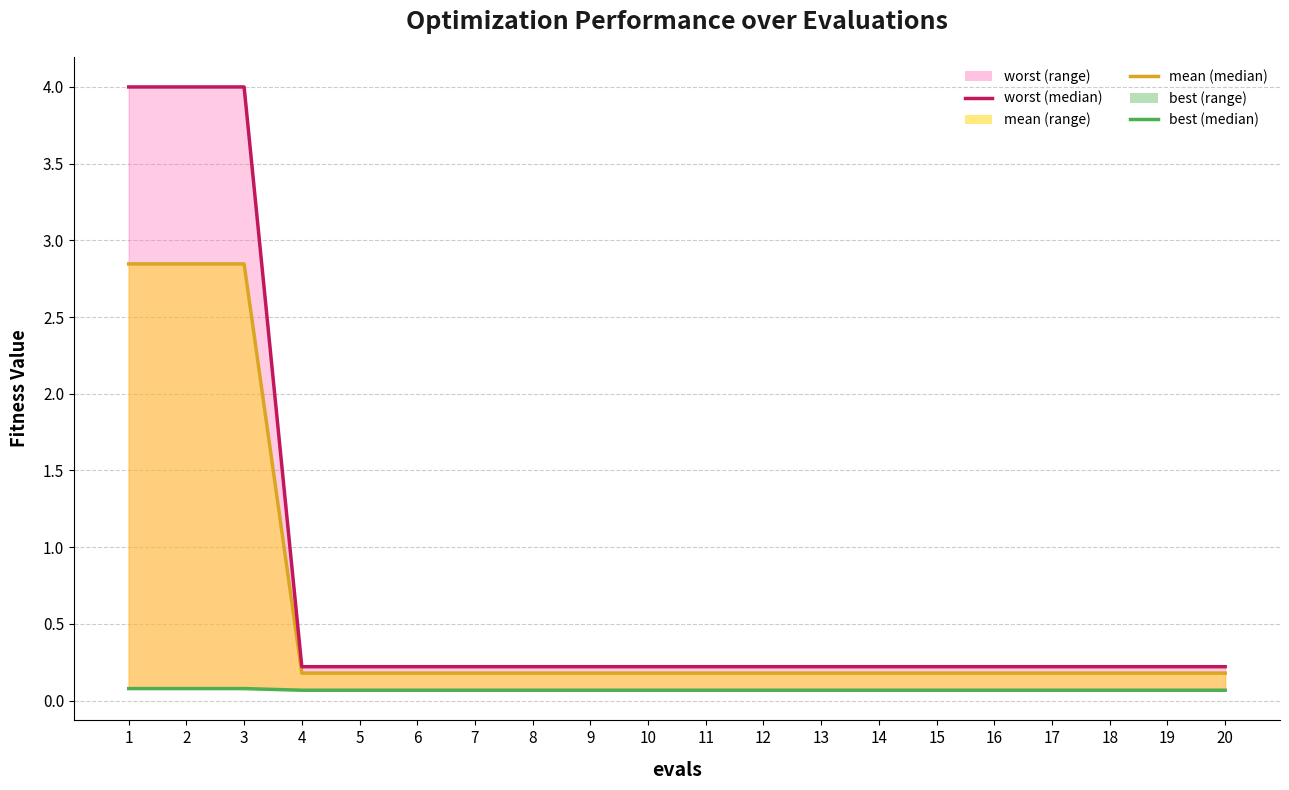

Which series changed the most between 6 and 9?

best